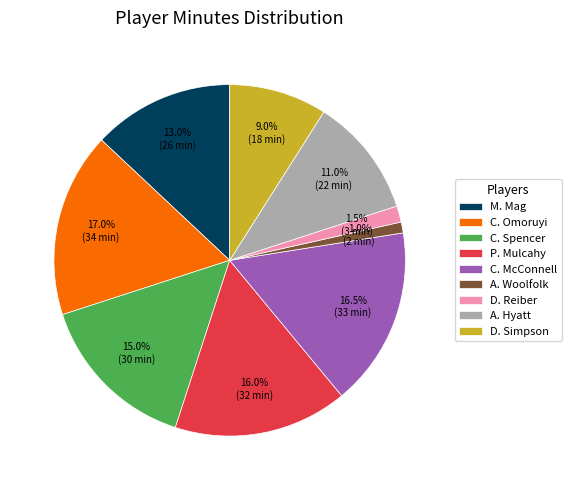

To the nearest percent, what is the average slice percentage?

11%